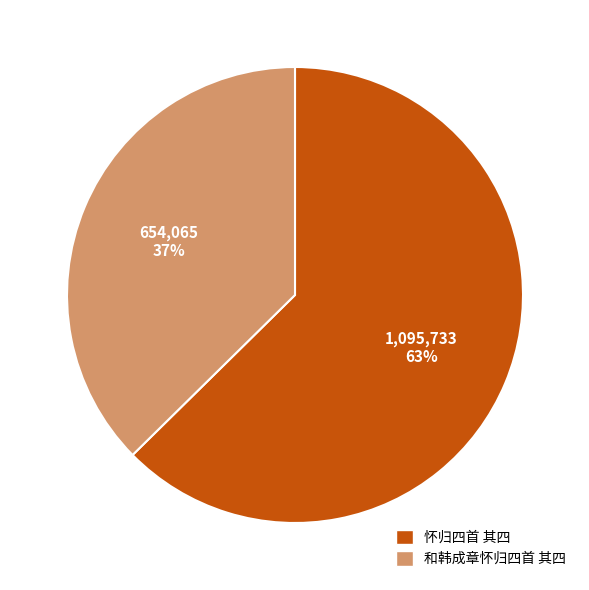

True or false: 怀归四首 其四 accounts for 69% of the total.

False